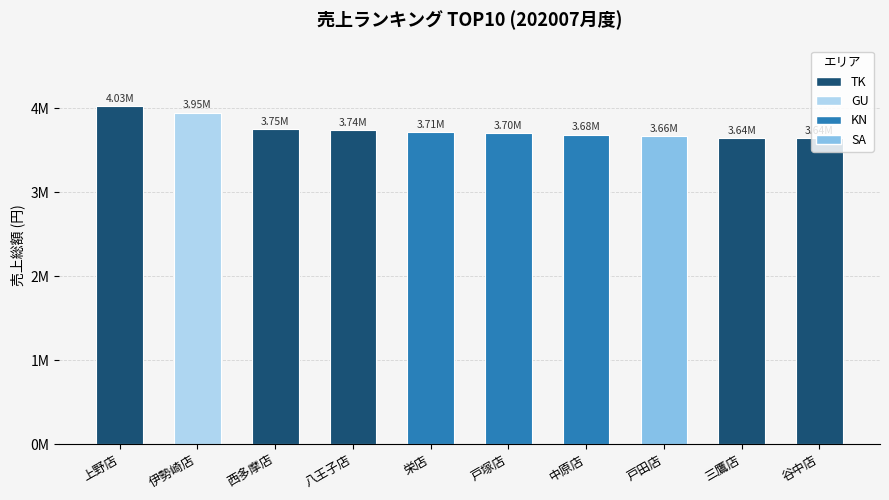

Rank the categories by value from lowest to highest.

谷中店, 三鷹店, 戸田店, 中原店, 戸塚店, 栄店, 八王子店, 西多摩店, 伊勢崎店, 上野店